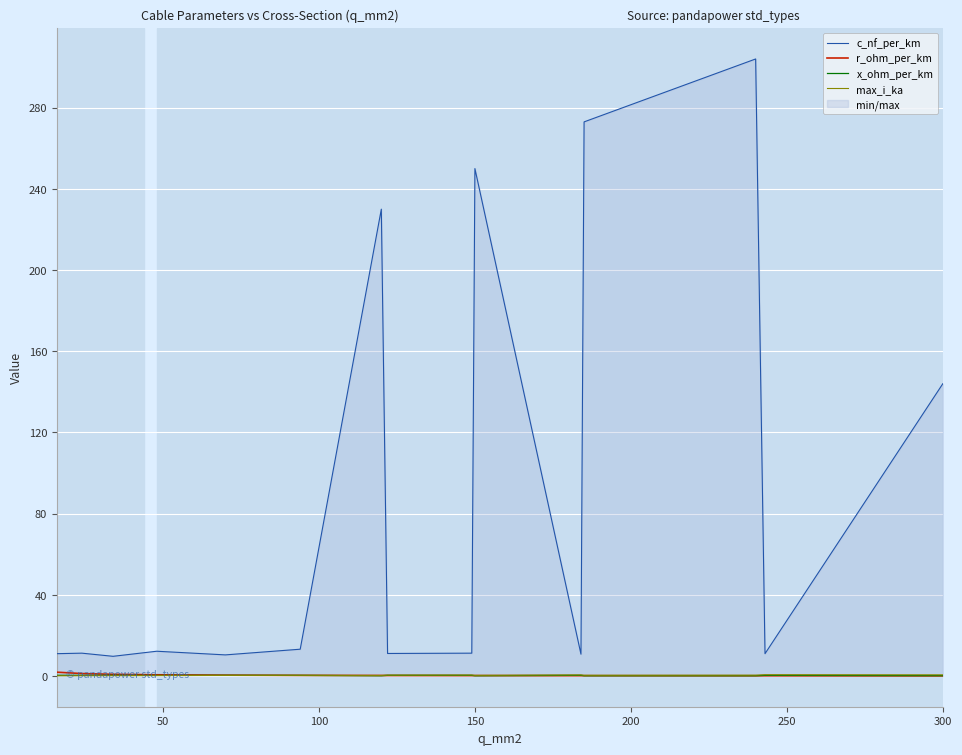

The r_ohm_per_km series shows 0.1 at 300. True or false?

True